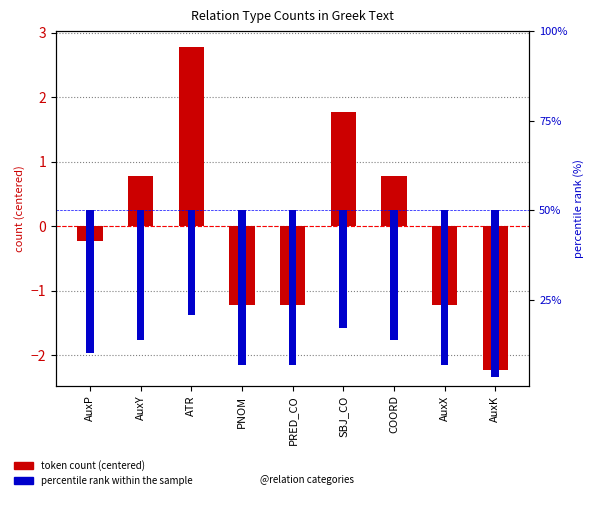

What is the lowest value of the percentile rank within sample series?

-46.6